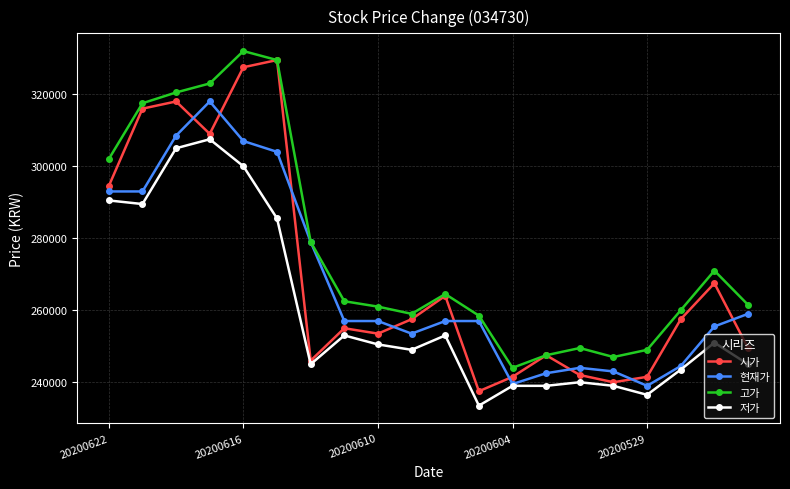

What are all the series names shown in the legend?

시가, 현재가, 고가, 저가